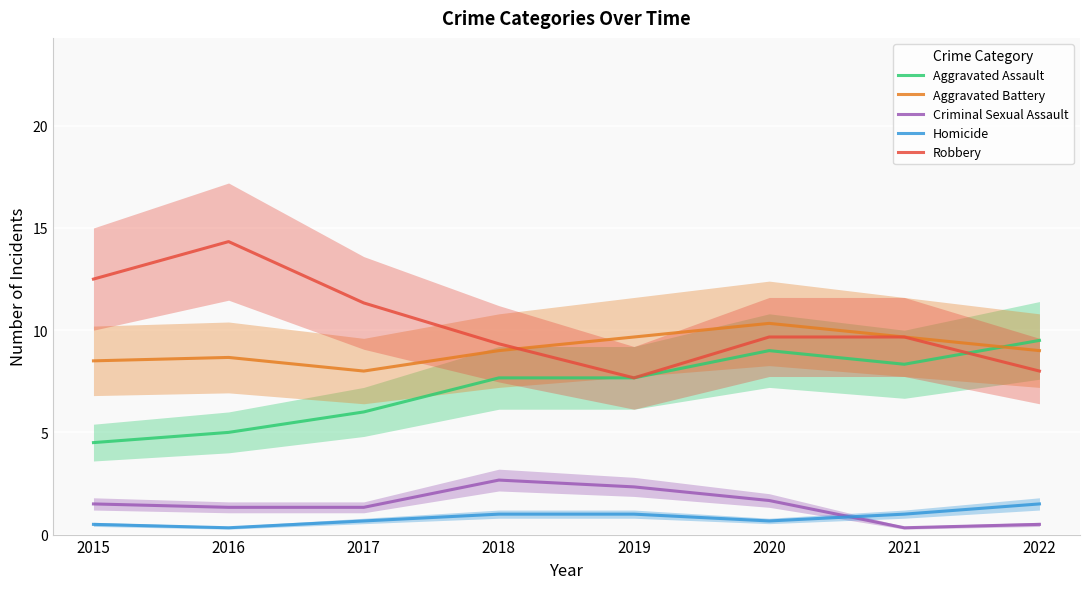

Read the Aggravated Battery value at 2015.

8.5